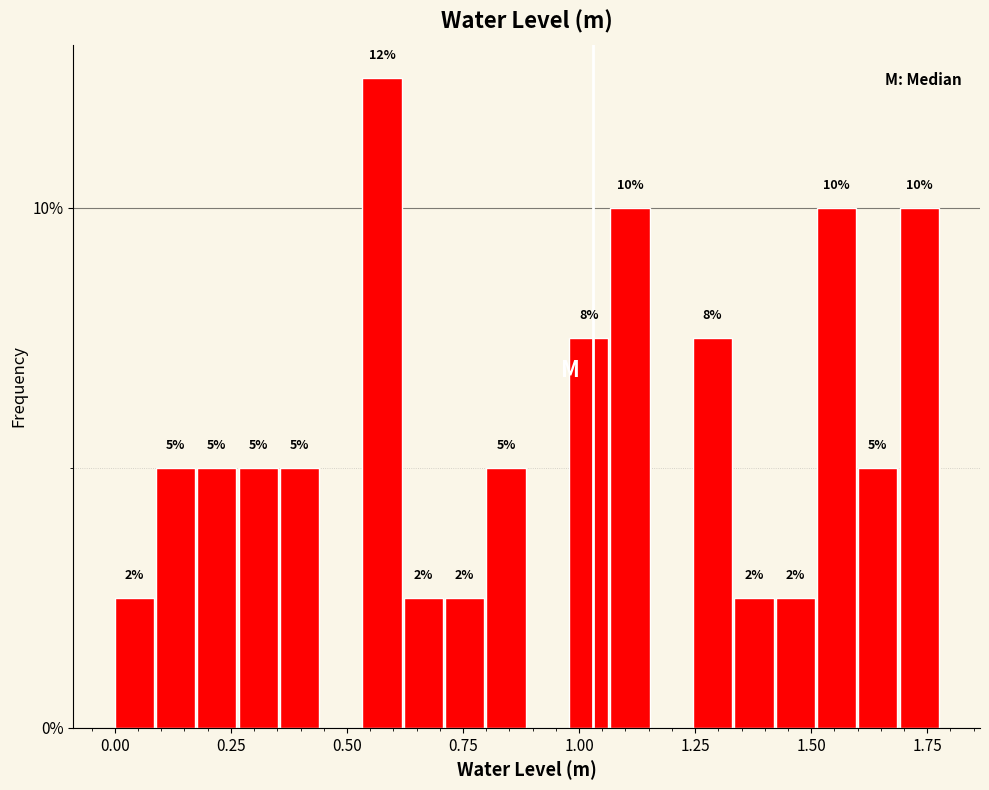

Read against the x-axis, roughly where is the centre of the tallest bar?

0.60